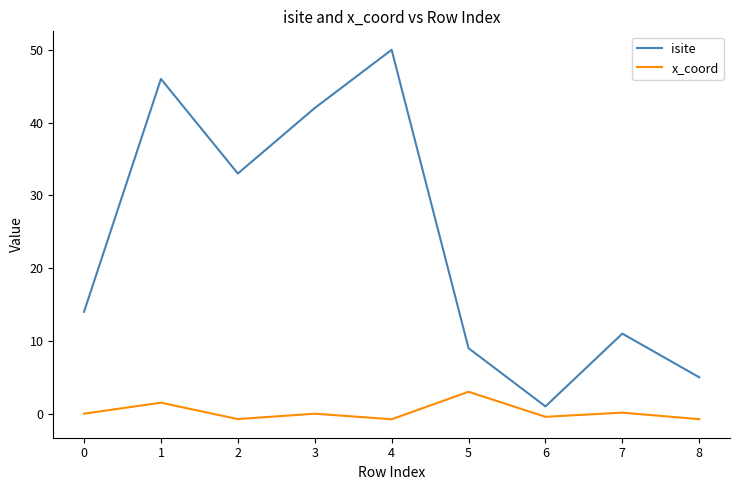

What are all the series names shown in the legend?

isite, x_coord